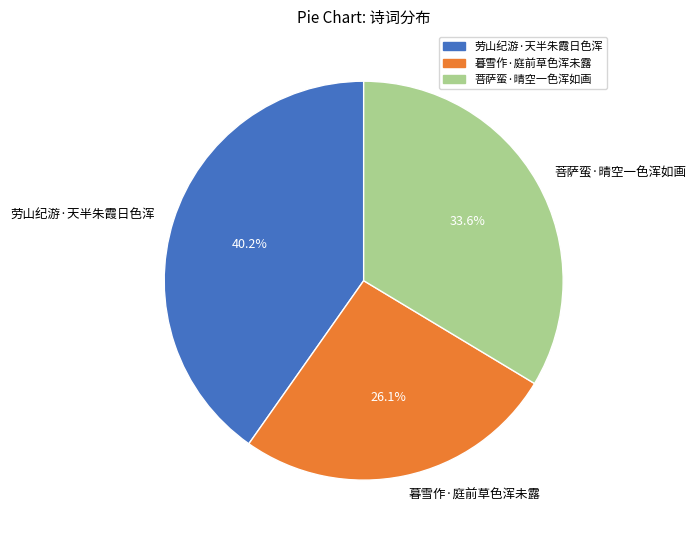

To the nearest percent, what portion does 暮雪作·庭前草色浑未露 represent?

26%